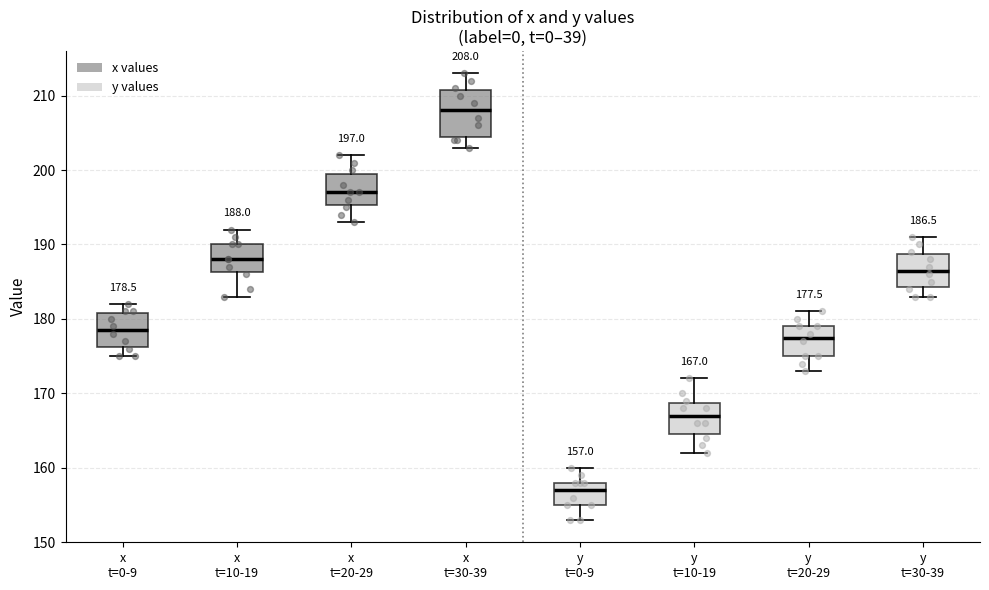

Comparing the boxes themselves (not the whiskers), which one is the tallest?

x t=30-39